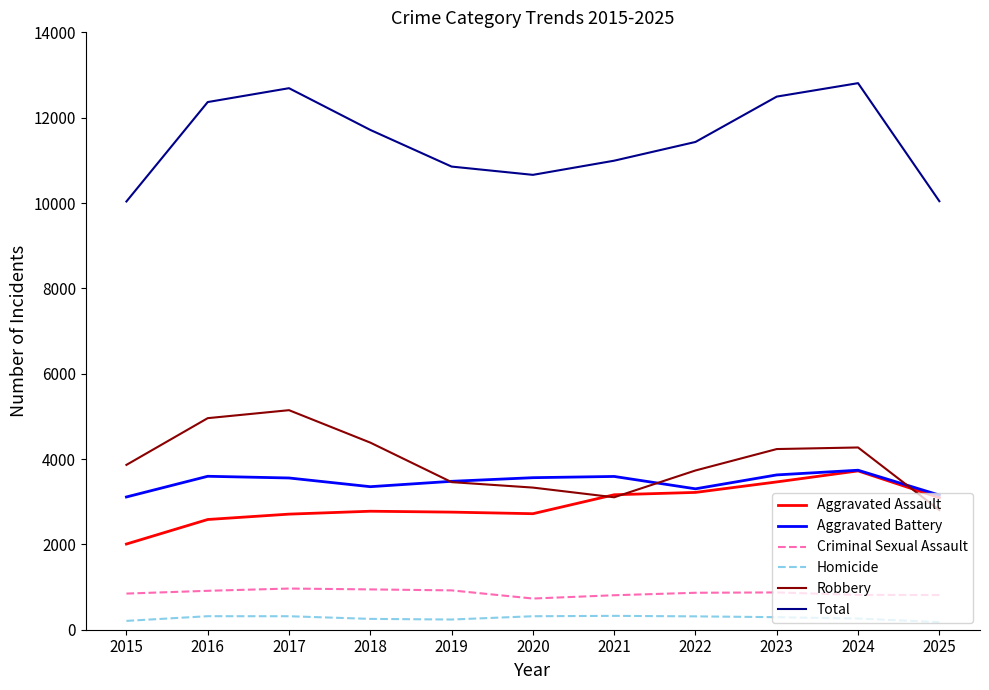

True or false: Total and Homicide intersect in this chart.

False